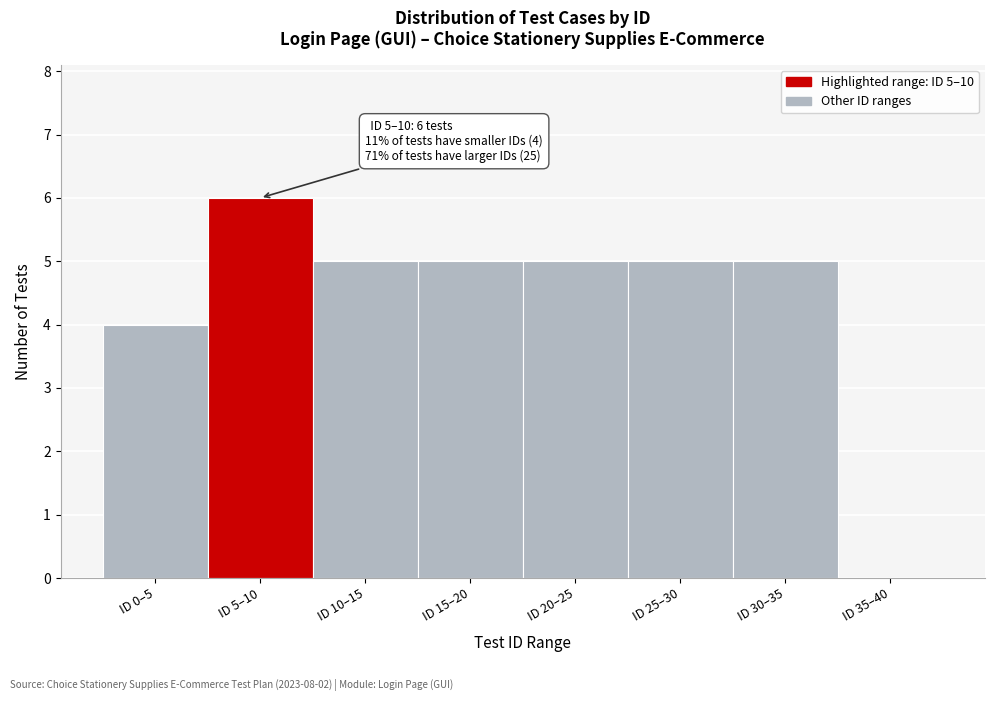

Reading left to right, list all the values displayed in this chart.

ID 0–5=4	ID 5–10=6	ID 10–15=5	ID 15–20=5	ID 20–25=5	ID 25–30=5	ID 30–35=5	ID 35–40=0